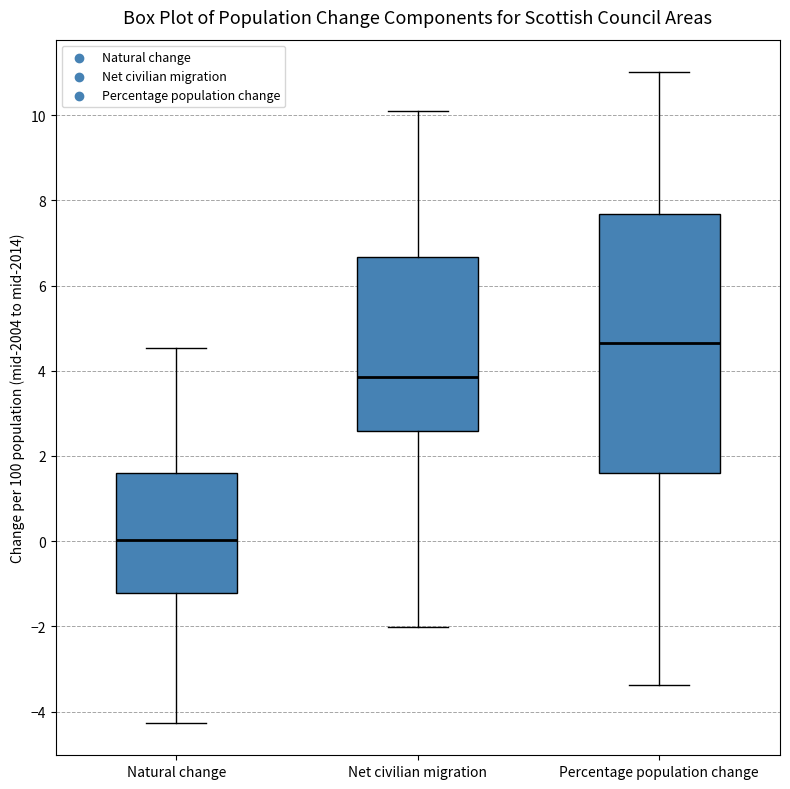

Comparing the boxes themselves (not the whiskers), which one is the tallest?

Percentage population change